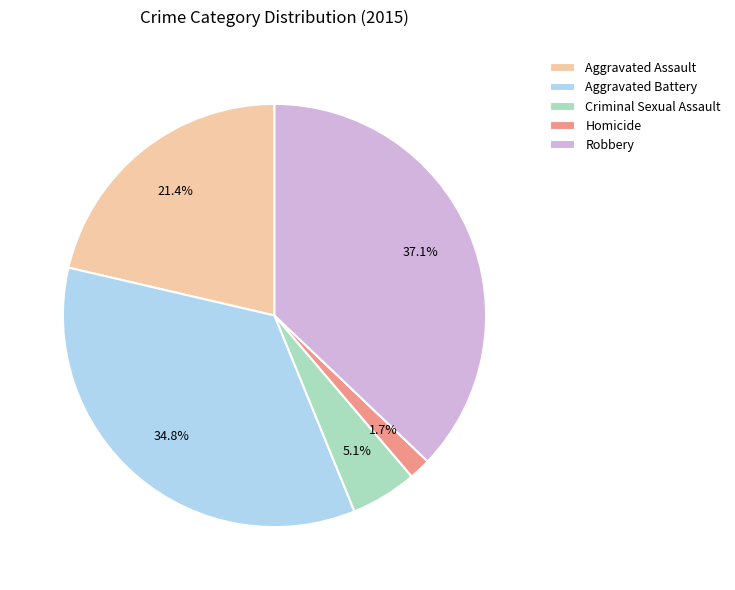

To the nearest percent, what is the average slice percentage?

20%